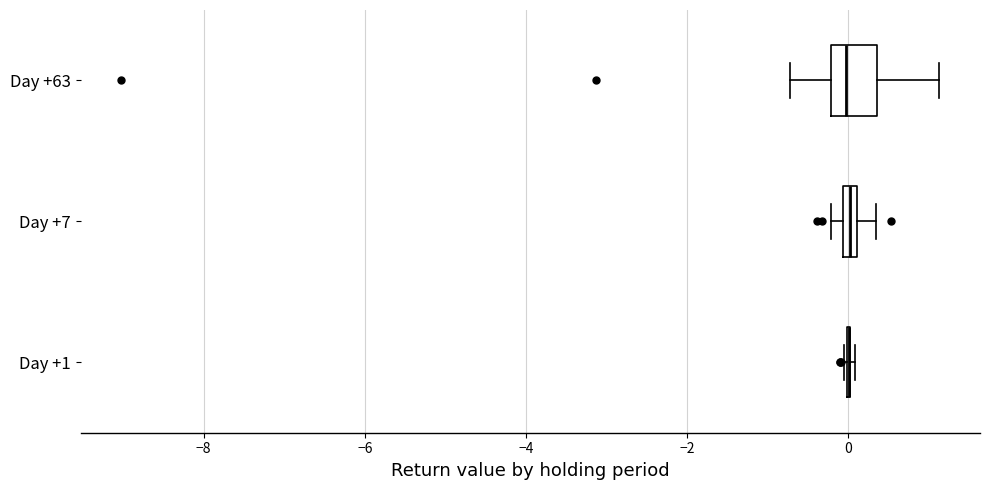

Comparing the boxes themselves (not the whiskers), which one is the widest?

Day +63